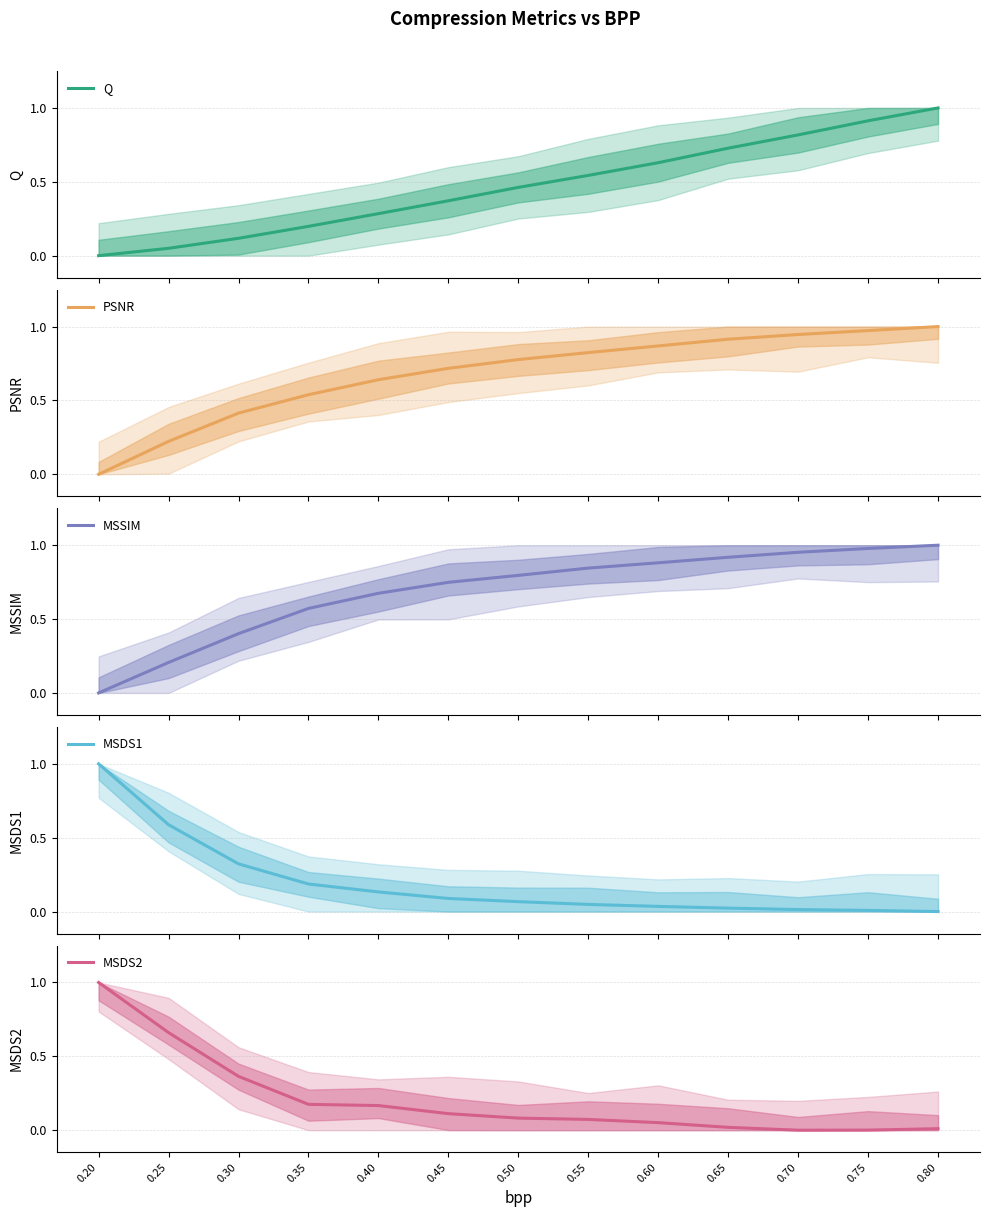

Does the chart display data point markers on the line(s)?

No